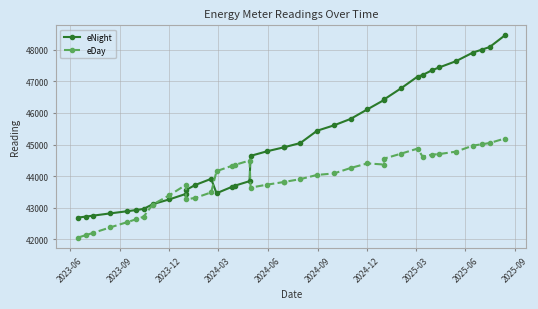

Which series has the widest spread of values?

eNight